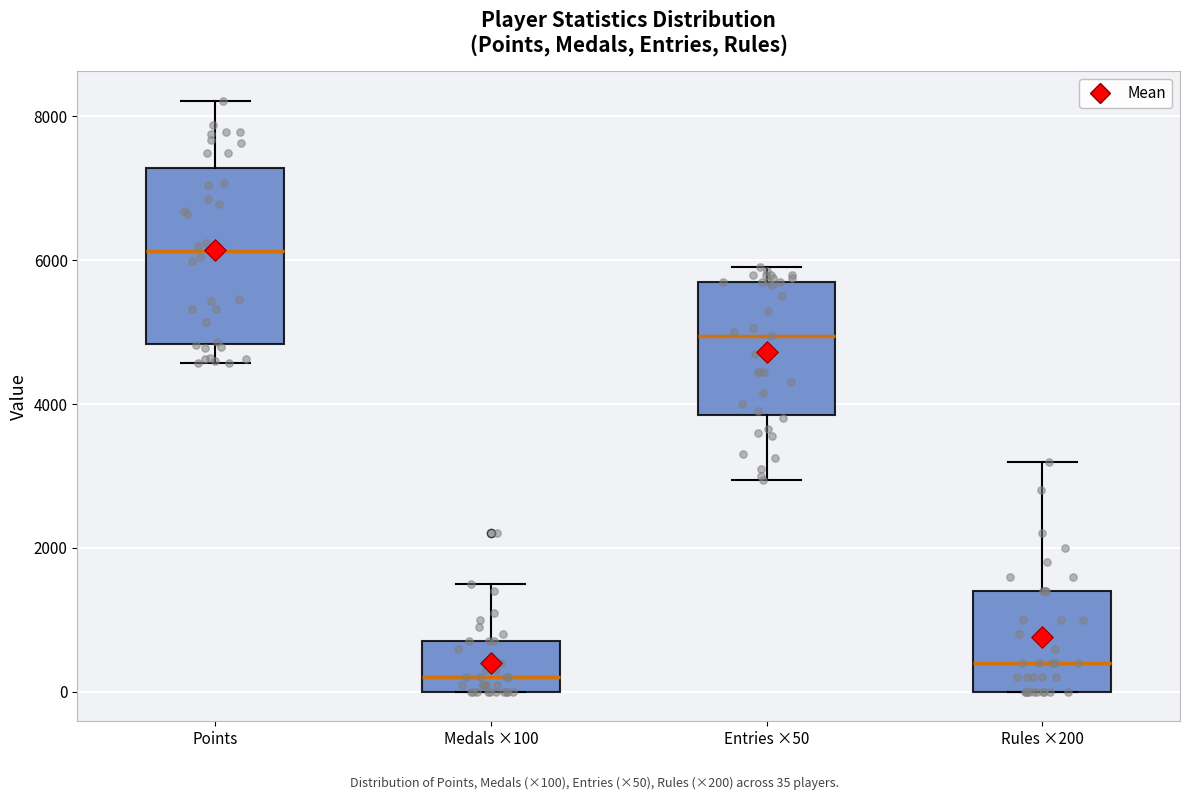

Comparing the boxes themselves (not the whiskers), which one is the tallest?

Points